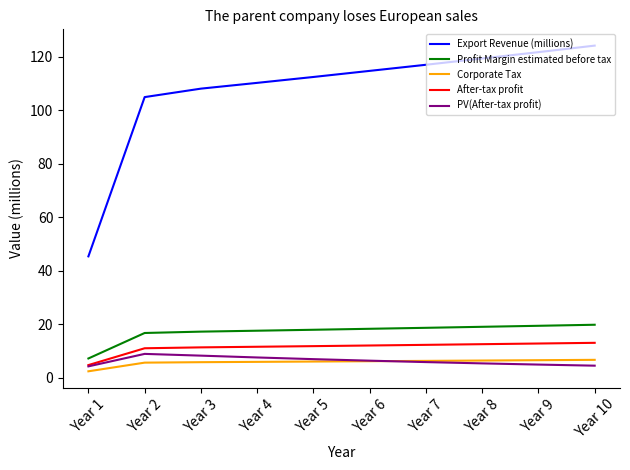

How many lines are shown in the chart?

5